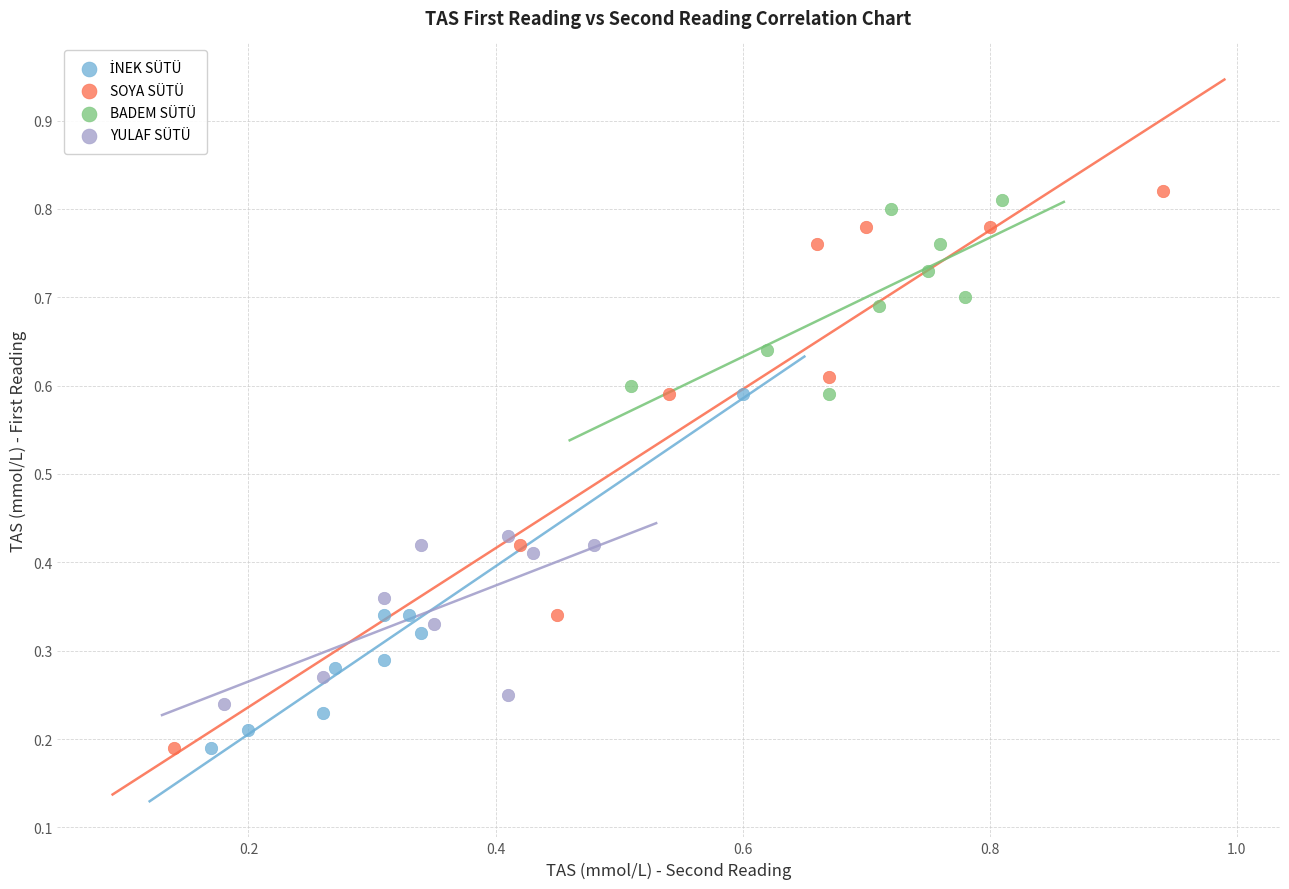

Which series has the widest spread of Y values?

SOYA SÜTÜ